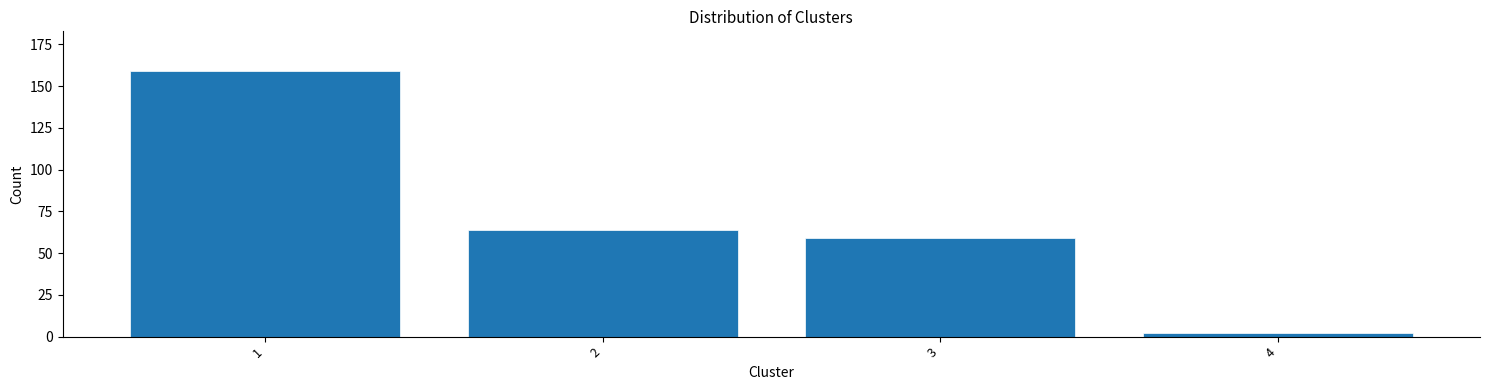

Reading left to right, extract all data points from this chart.

1=159	2=64	3=59	4=2